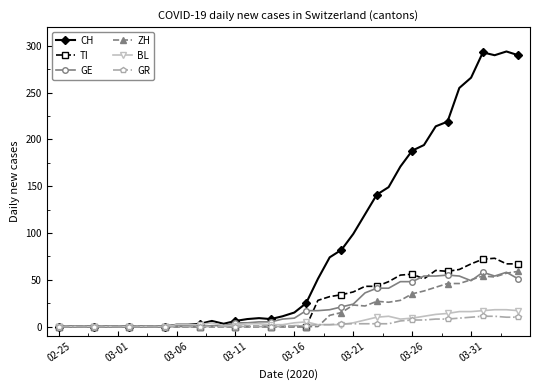

Which series has the largest range (max minus min)?

CH